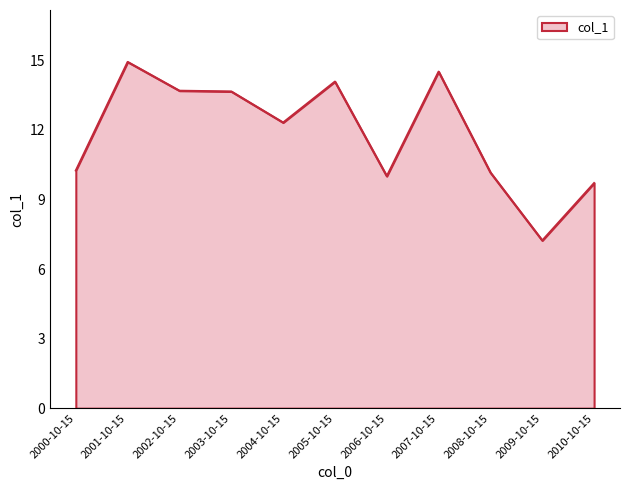

How many distinct data groups are displayed?

1